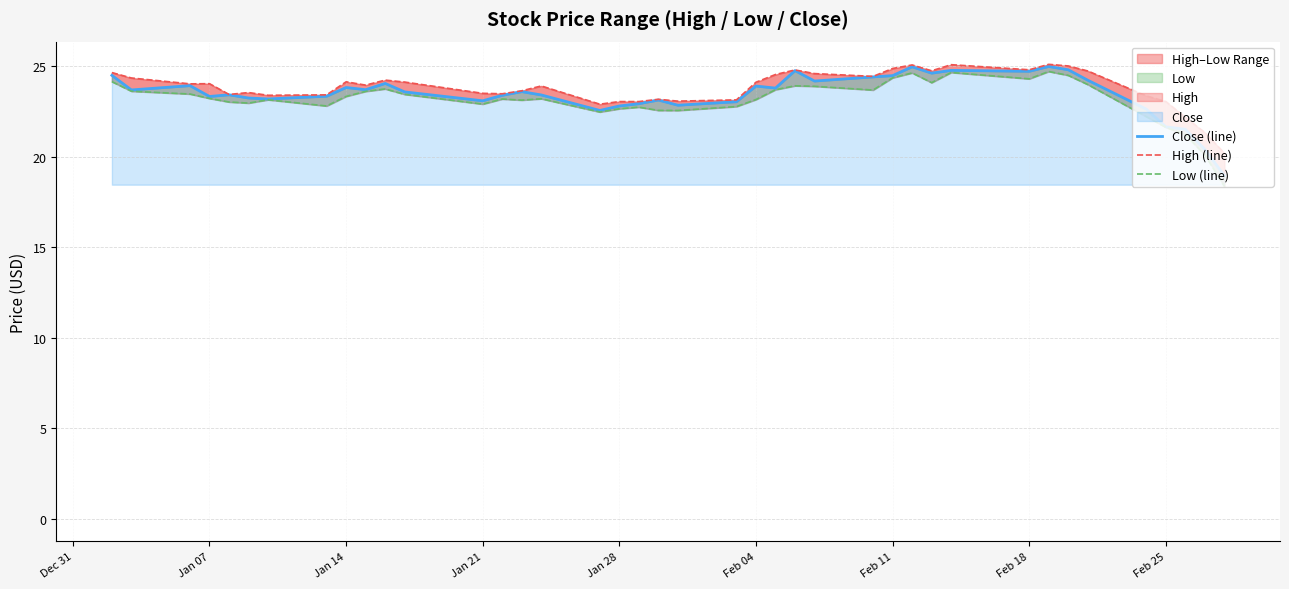

What is the average value of the High (line) series?

23.8